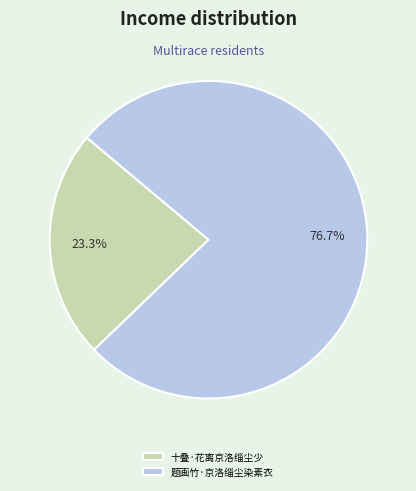

Which category accounts for the majority?

题画竹·京洛缁尘染素衣